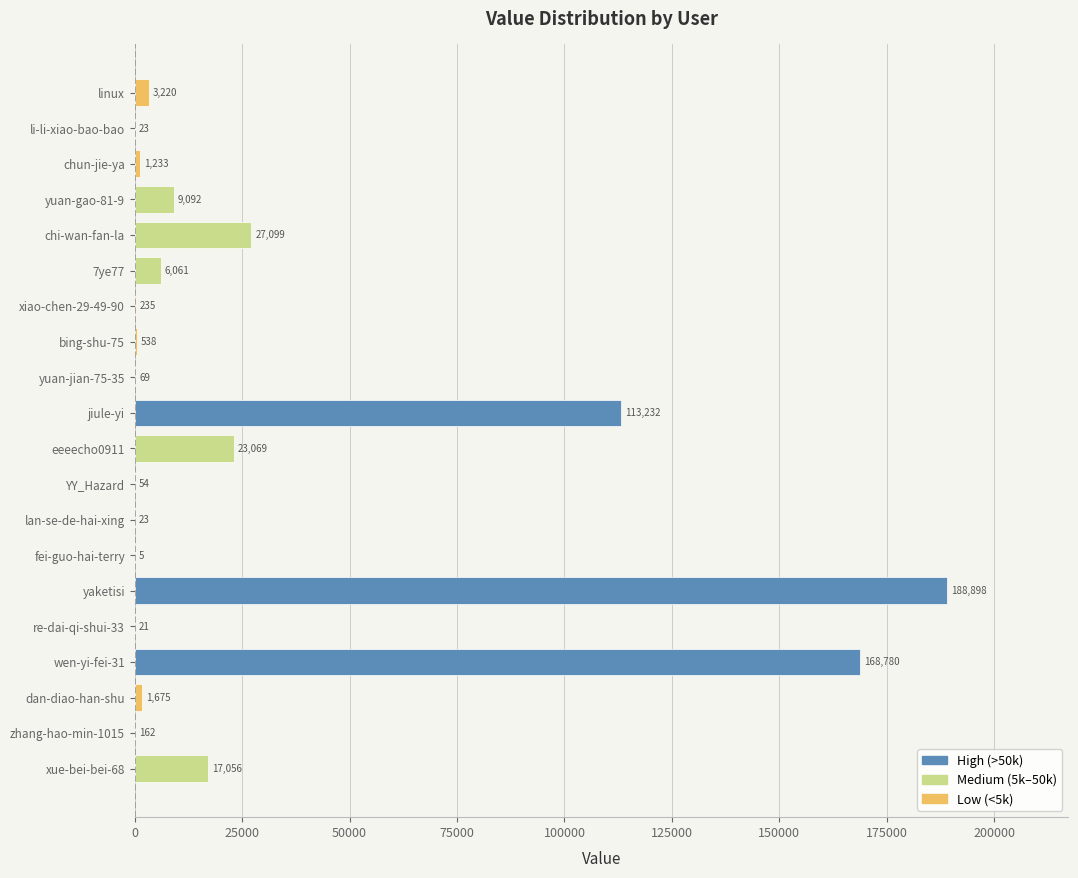

Reading bottom to top, list all the values displayed in this chart.

xue-bei-bei-68=17056	zhang-hao-min-1015=162	dan-diao-han-shu=1675	wen-yi-fei-31=168780	re-dai-qi-shui-33=21	yaketisi=188898	fei-guo-hai-terry=5	lan-se-de-hai-xing=23	YY_Hazard=54	eeeecho0911=23069	jiule-yi=113232	yuan-jian-75-35=69	bing-shu-75=538	xiao-chen-29-49-90=235	7ye77=6061	chi-wan-fan-la=27099	yuan-gao-81-9=9092	chun-jie-ya=1233	li-li-xiao-bao-bao=23	linux=3220